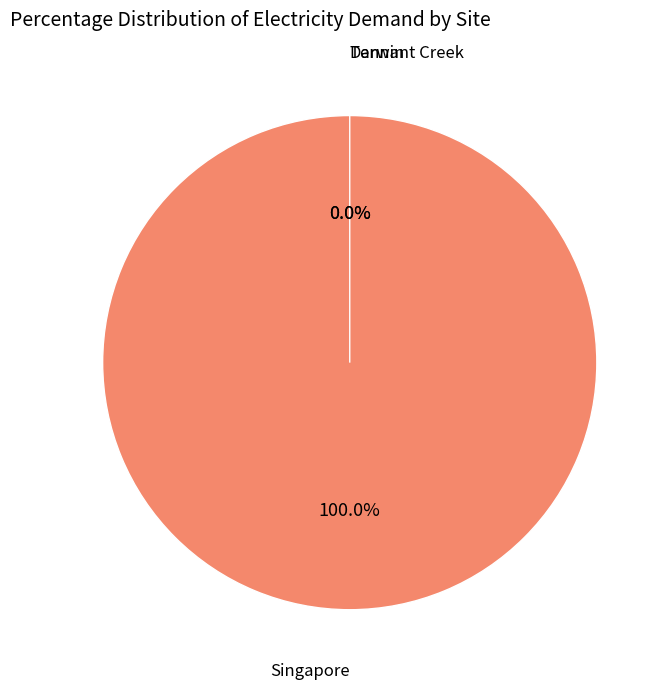

Which has a higher value, Darwin or Tennant Creek?

Darwin